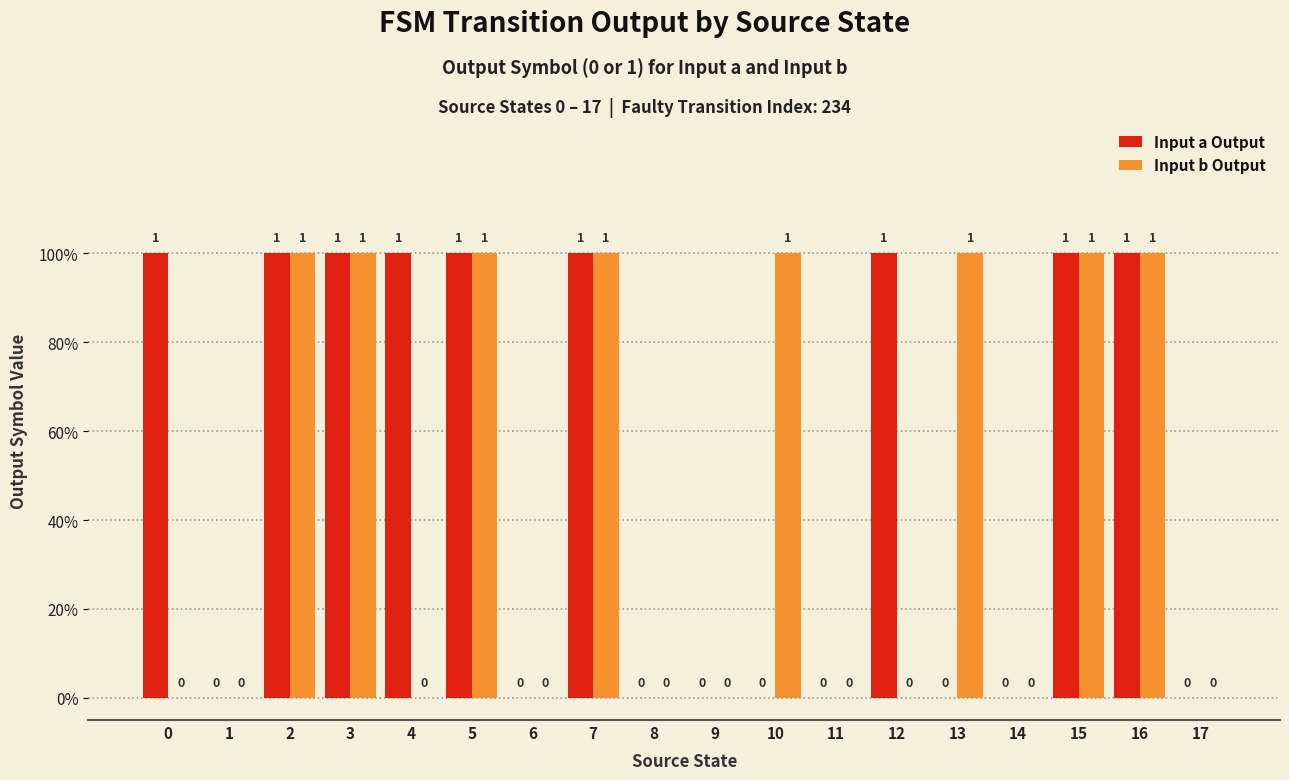

Which series changed the most between 0 and 1?

Input a Output